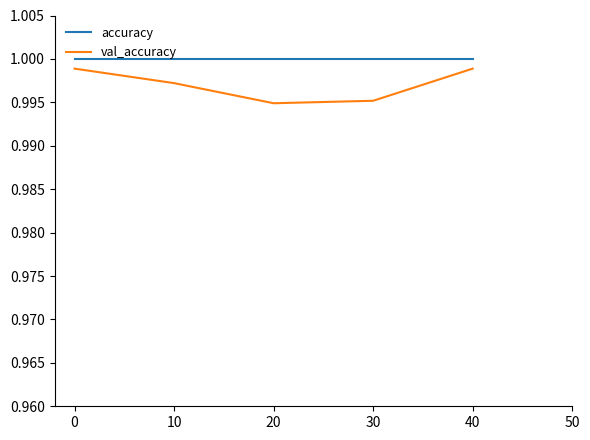

True or false: val_accuracy has a value of 0.6 at 0.

False